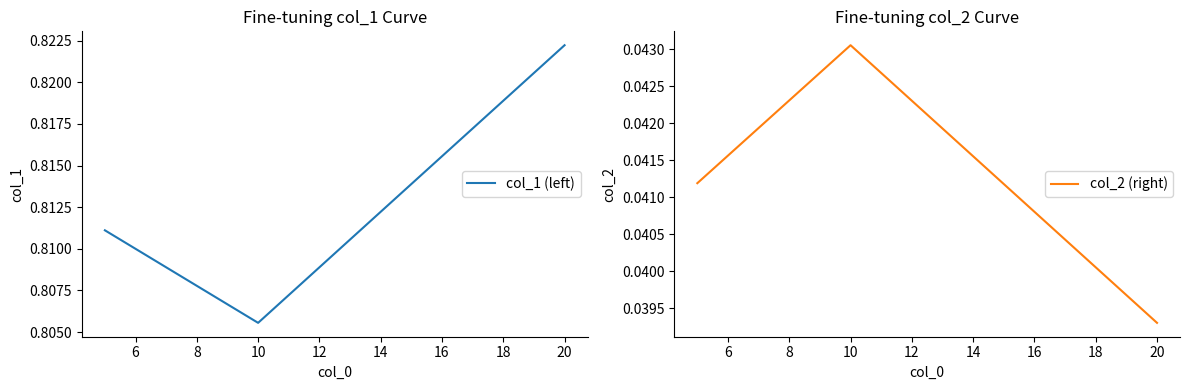

At which label is col_1 (left) closest to 0?

10